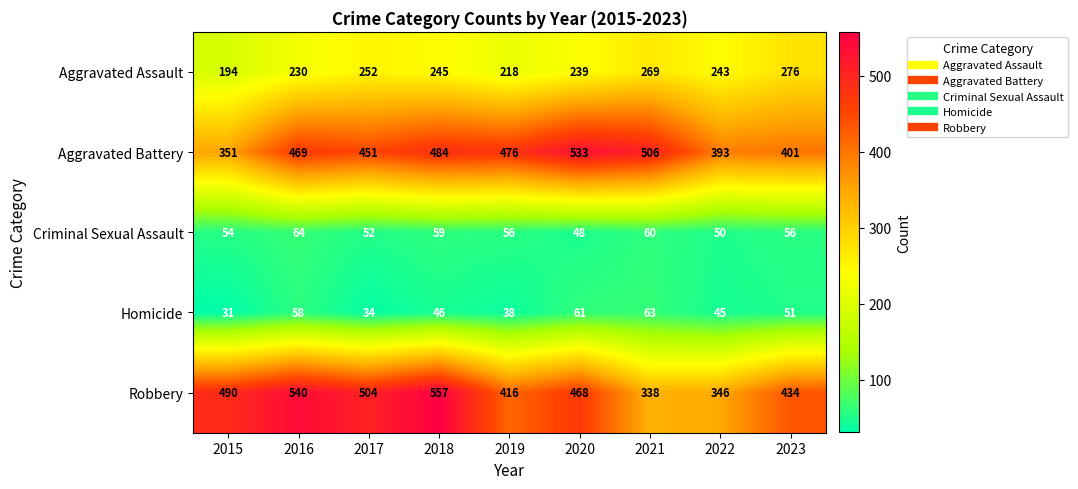

At which category does the chart reach its peak across all series?

2018